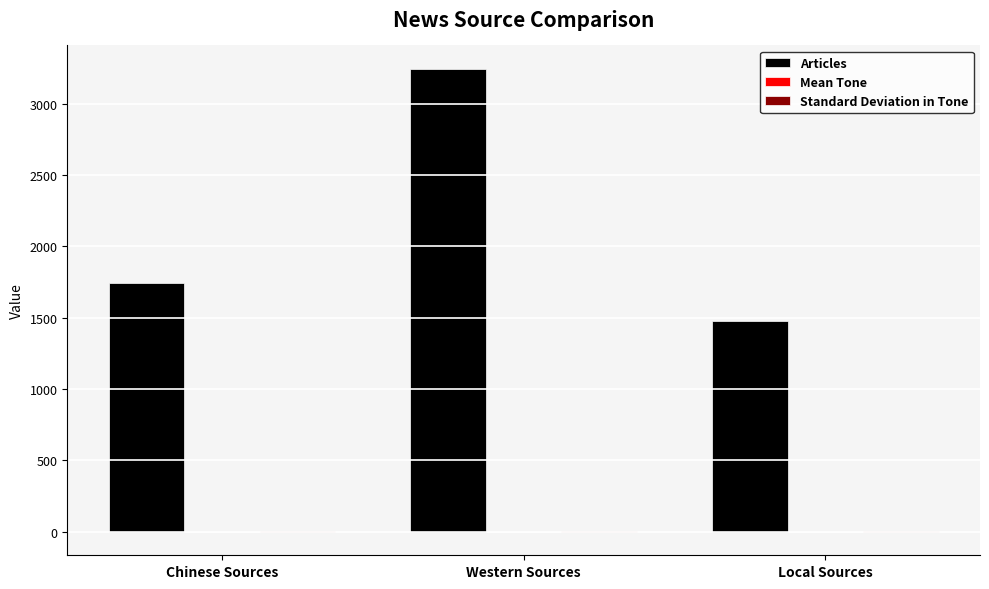

At which category is the sum across all series the highest?

Western Sources